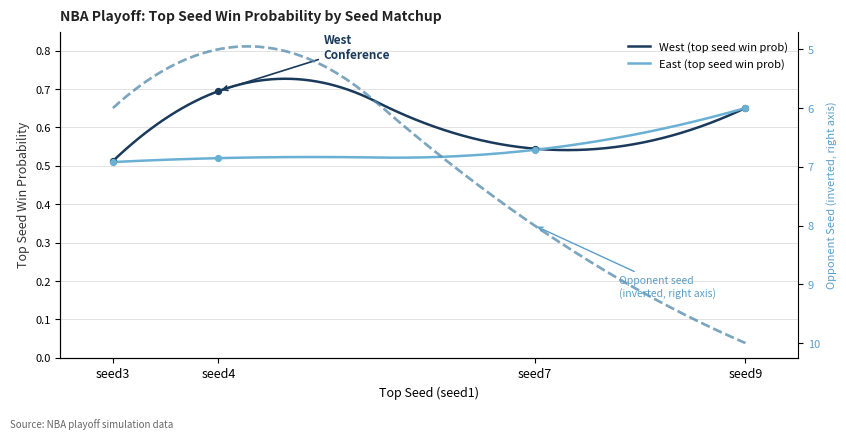

Is the value of East avg prob at seed4 greater than the value of West avg prob at seed7?

No